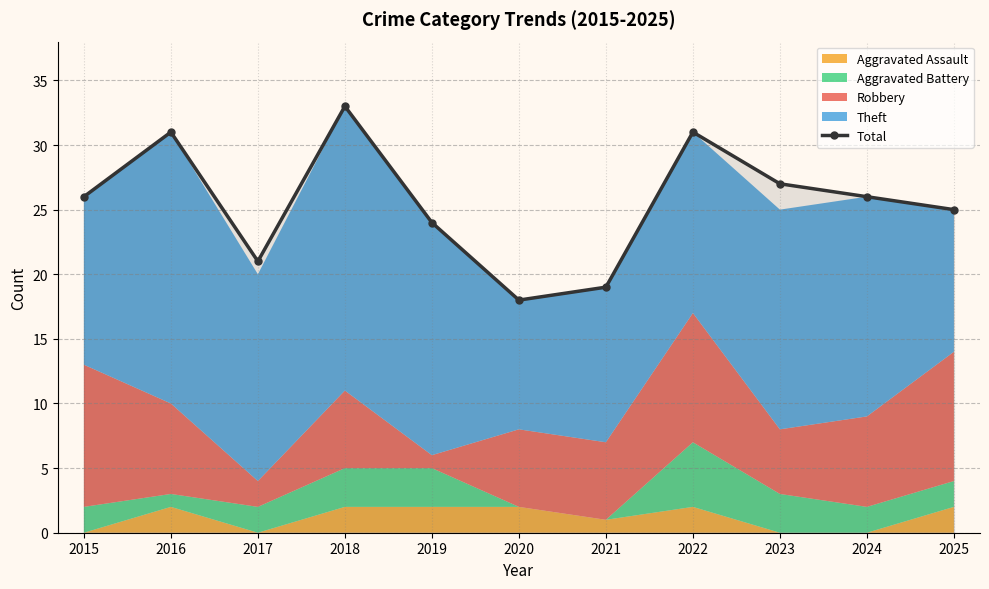

What is the value of the 4th point from the left?

33